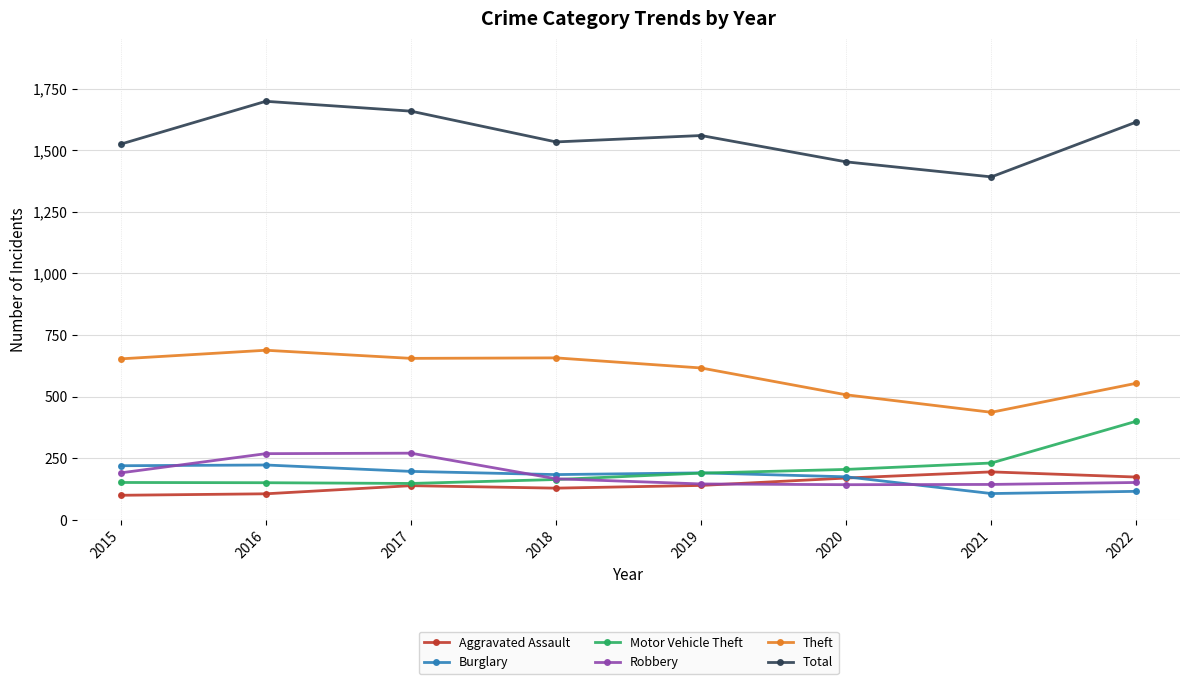

True or false: Burglary and Total intersect in this chart.

False